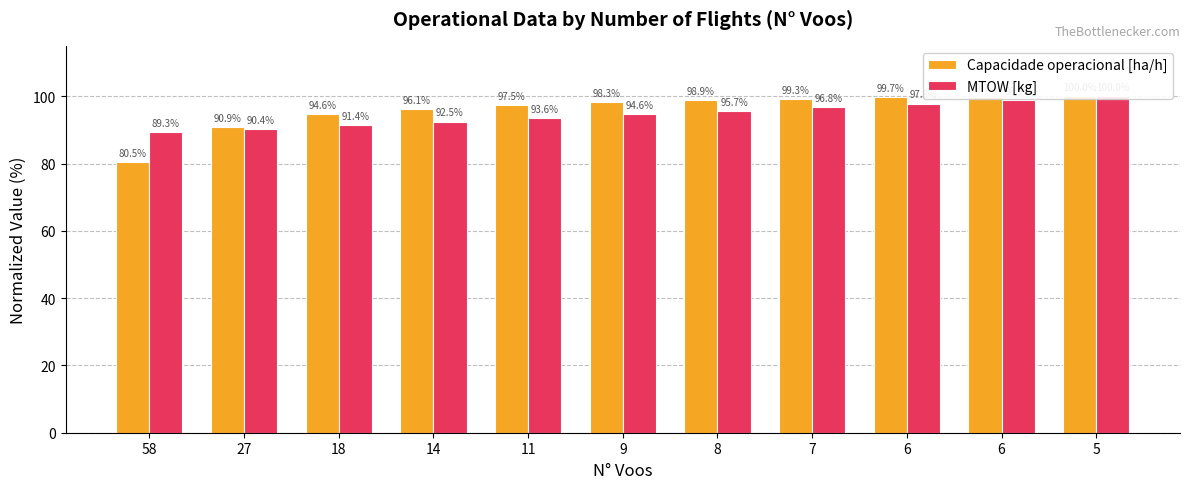

Does the chart contain stacked bars?

No